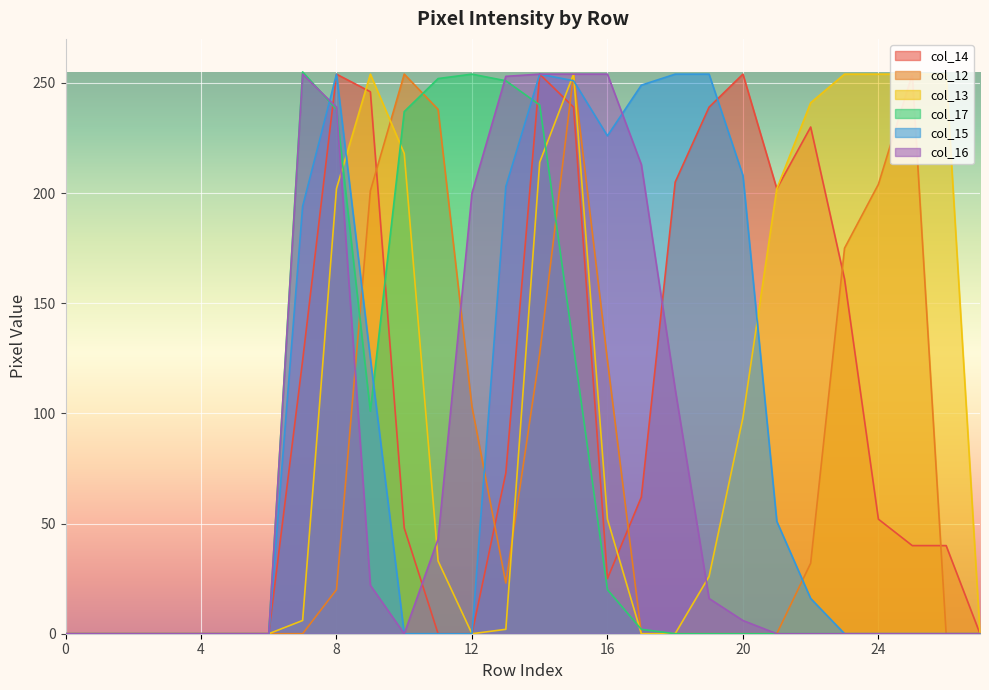

What is the difference between the second highest and minimum values in the col_13 series?

254